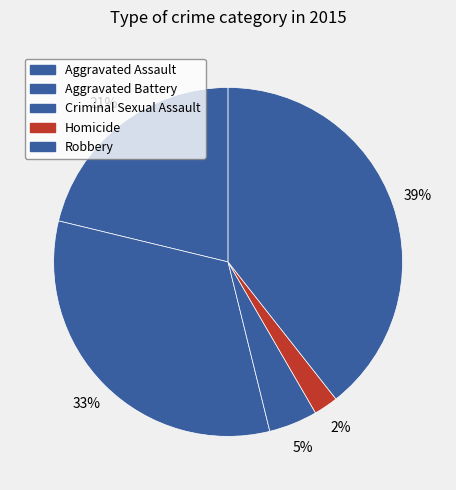

Which slice is the smallest?

Homicide